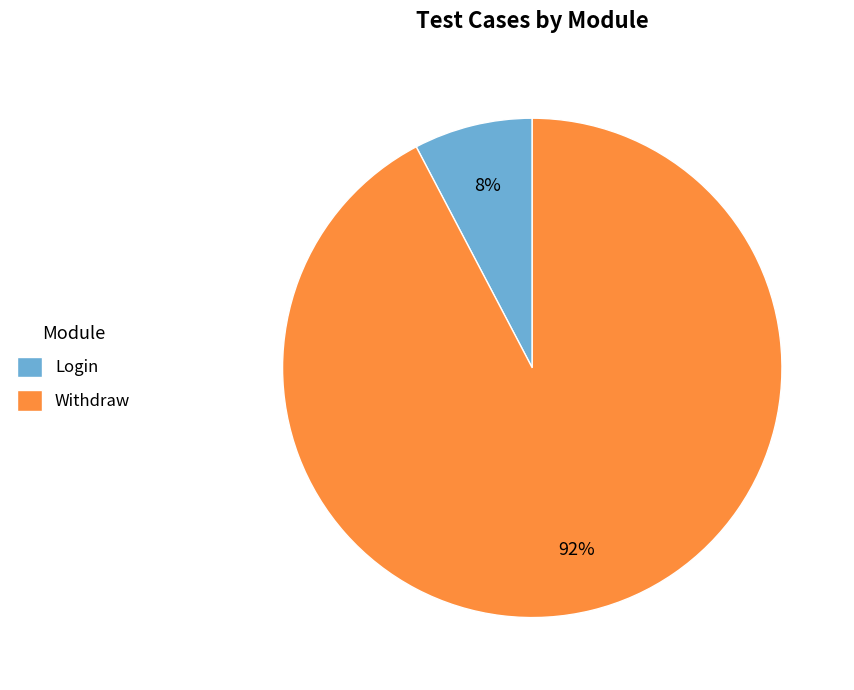

Which category has the biggest portion of the pie?

Withdraw